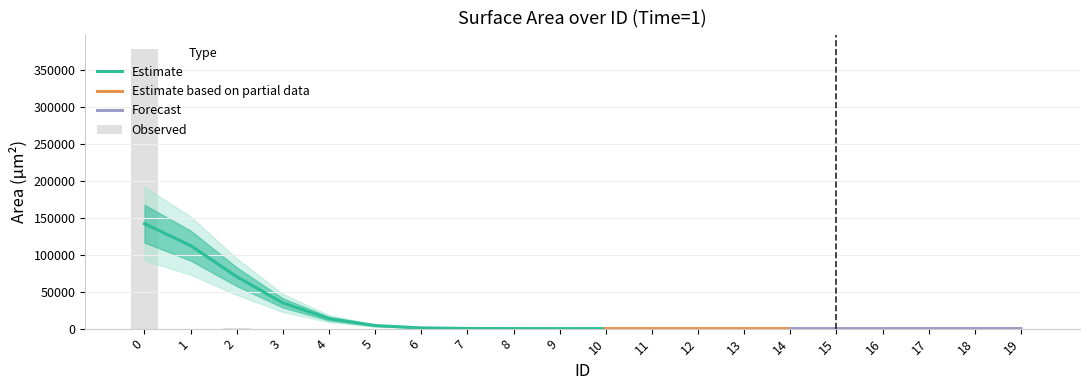

Does the chart contain stacked bars?

No